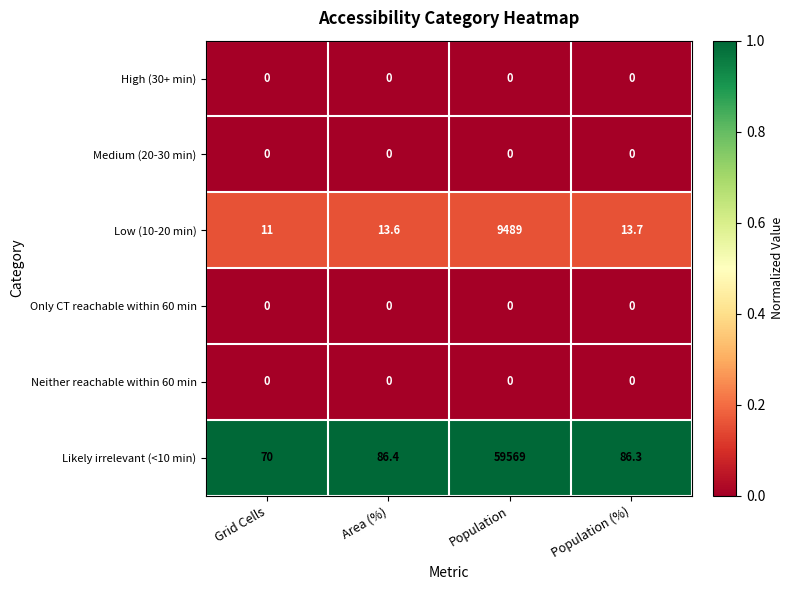

Reading left to right, transcribe all the data shown in this chart.

High (30+ min): Grid Cells=0.0	Area (%)=0.0	Population=0.0	Population (%)=0.0
Medium (20-30 min): Grid Cells=0.0	Area (%)=0.0	Population=0.0	Population (%)=0.0
Low (10-20 min): Grid Cells=11.0	Area (%)=13.6	Population=9489.0	Population (%)=13.7
Only CT reachable within 60 min: Grid Cells=0.0	Area (%)=0.0	Population=0.0	Population (%)=0.0
Neither reachable within 60 min: Grid Cells=0.0	Area (%)=0.0	Population=0.0	Population (%)=0.0
Likely irrelevant (<10 min): Grid Cells=70.0	Area (%)=86.4	Population=59569.0	Population (%)=86.3